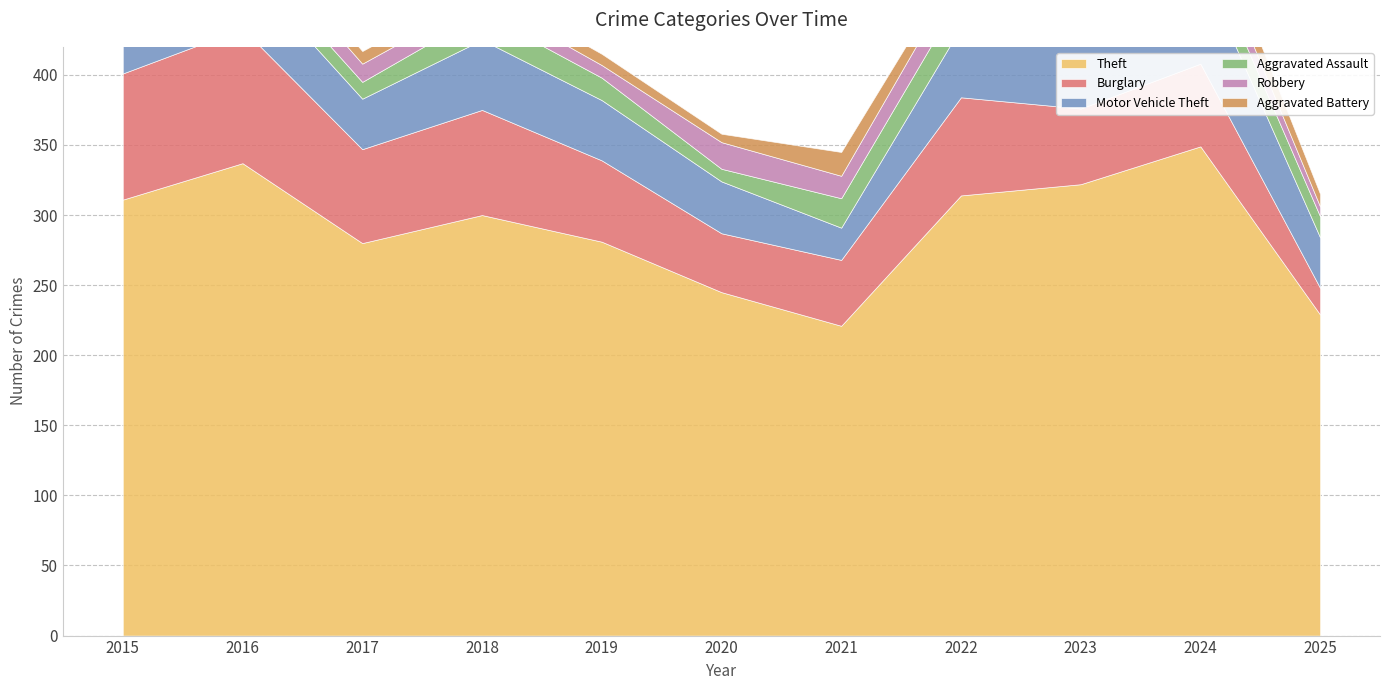

True or false: Robbery and Theft cross at least once.

False